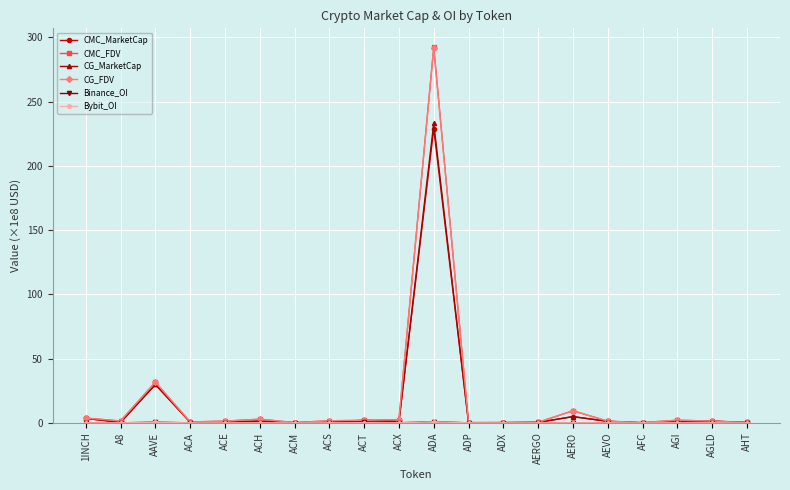

Is the value of CG_FDV at ADA greater than the value of CMC_MarketCap at AERO?

Yes